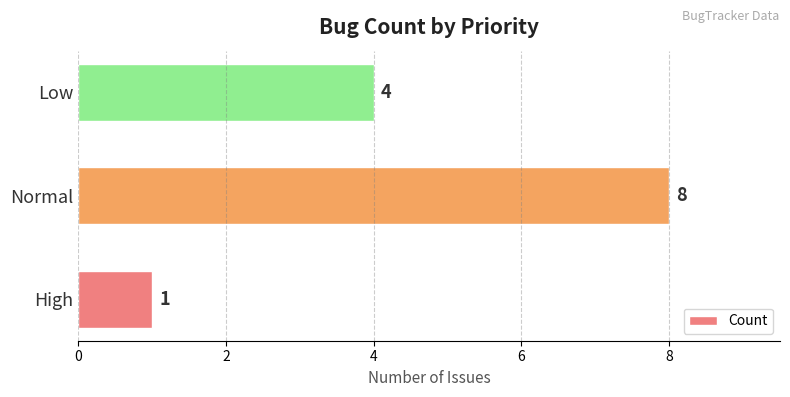

What is the ratio of the value at Low to the value at High?

4.0